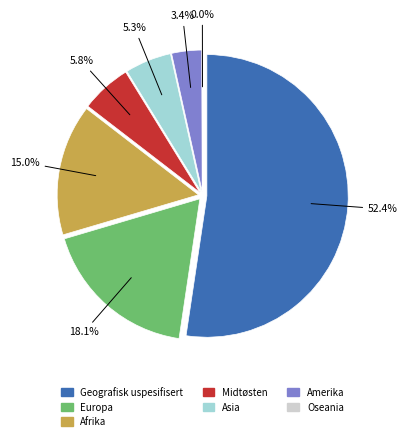

To the nearest percent, what percentage of the pie is Geografisk uspesifisert?

52%